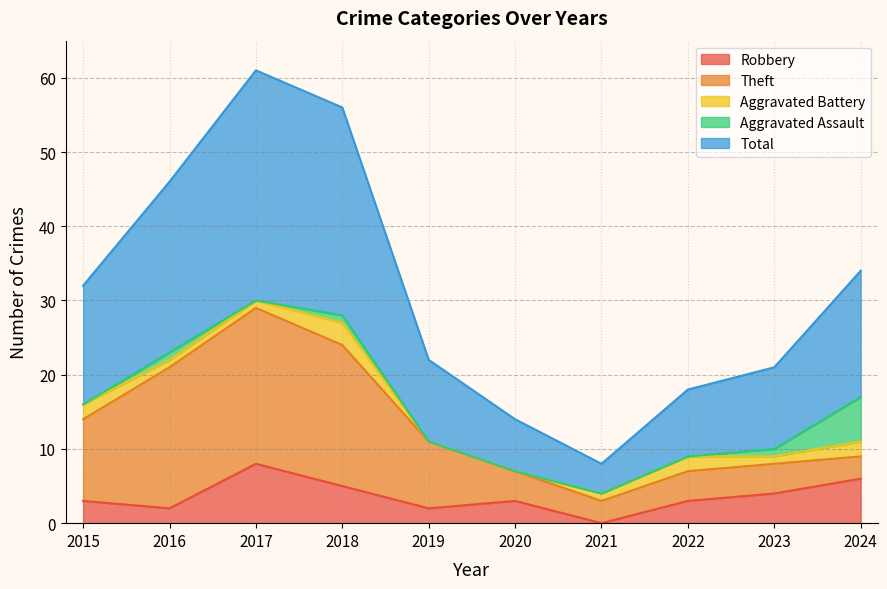

Reading left to right, what are all the values shown in this chart?

Robbery: 3	2	8	5	2	3	0	3	4	6
Theft: 11	19	21	19	9	4	3	4	4	3
Aggravated Battery: 2	1	1	3	0	0	1	2	1	2
Aggravated Assault: 0	1	0	1	0	0	0	0	1	6
Total: 16	23	31	28	11	7	4	9	11	17